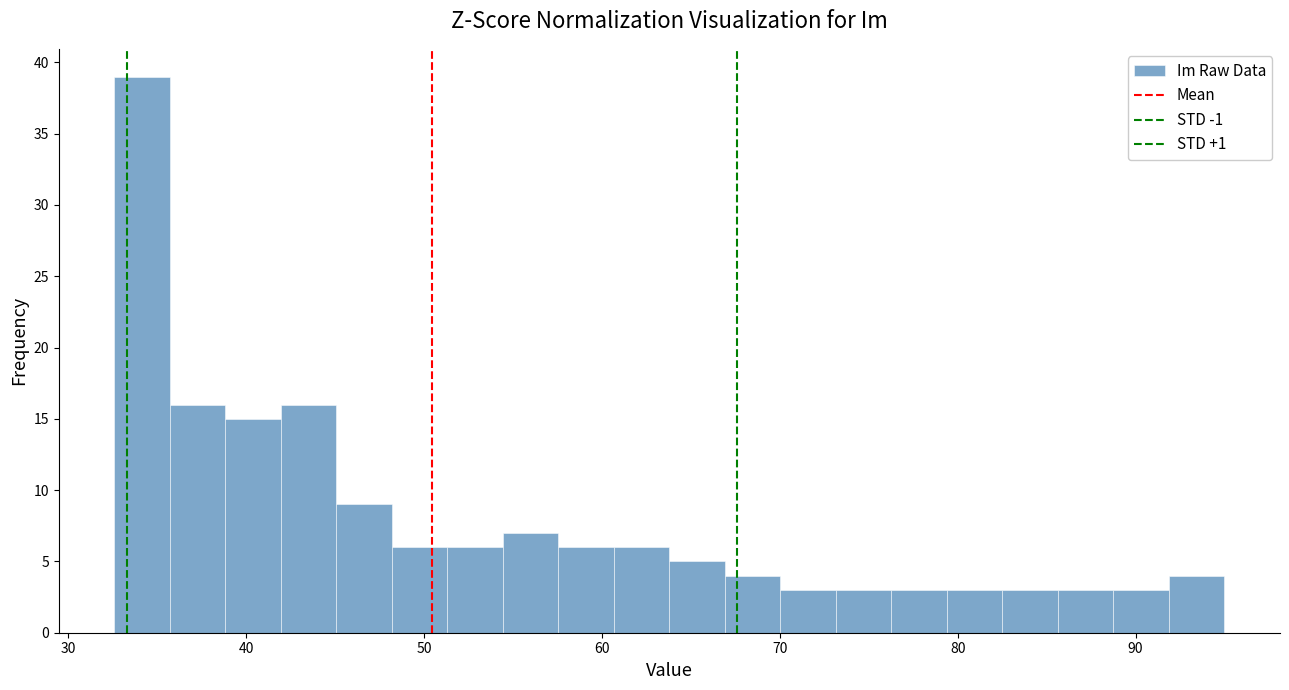

Around what value on the x-axis is the tallest bar? Give the approximate position of its centre, as read against the axis.

34